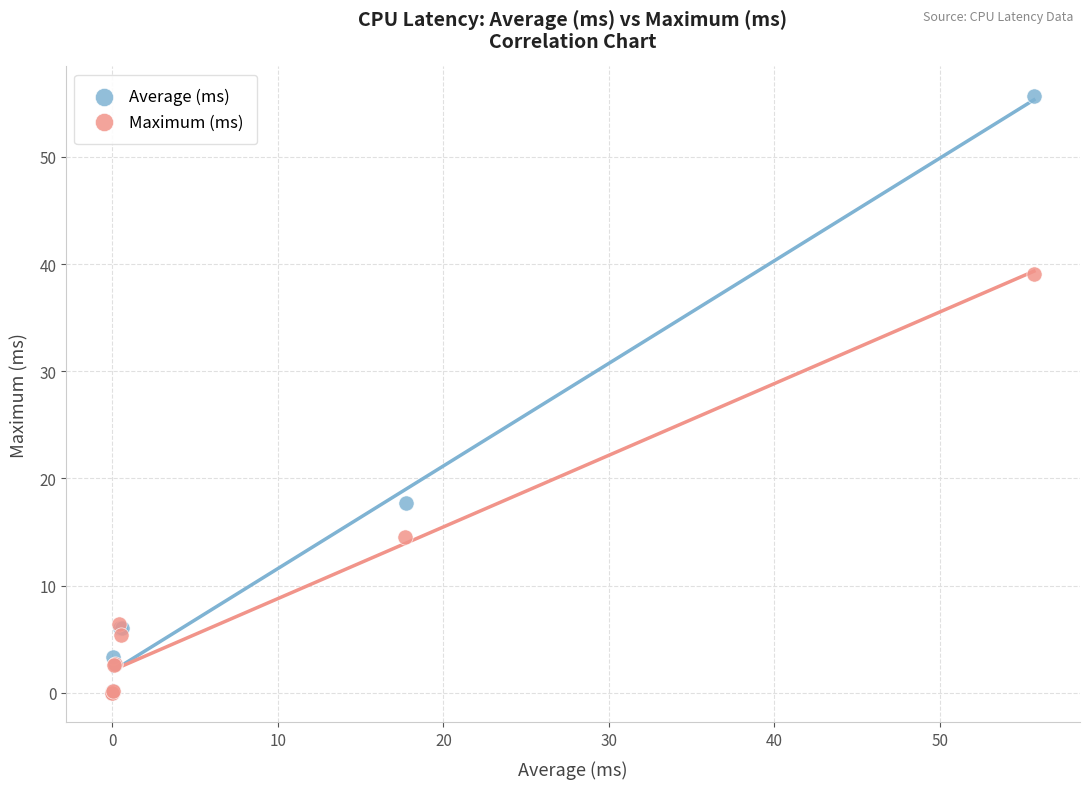

Which series contains the highest Y value?

Average (ms)